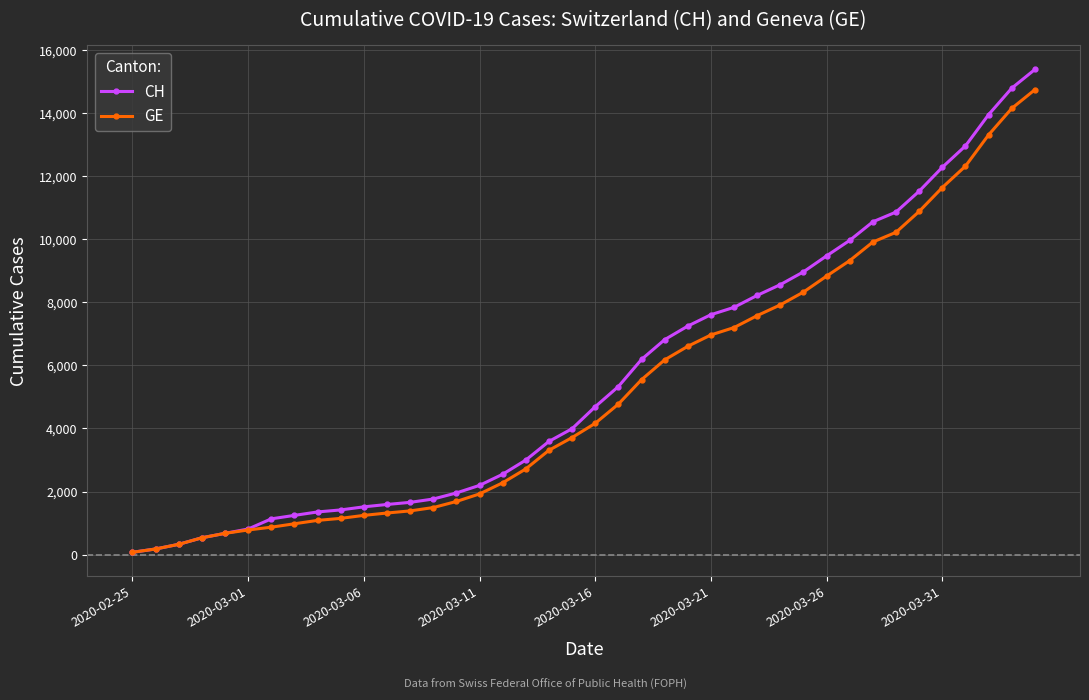

What is the greatest value displayed?

15390